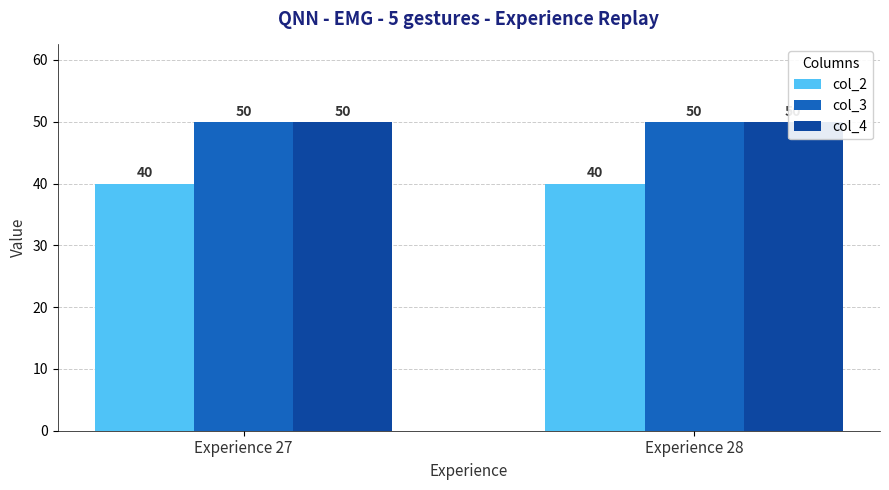

Rank the series by their maximum value, from highest to lowest.

col_3, col_4, col_2